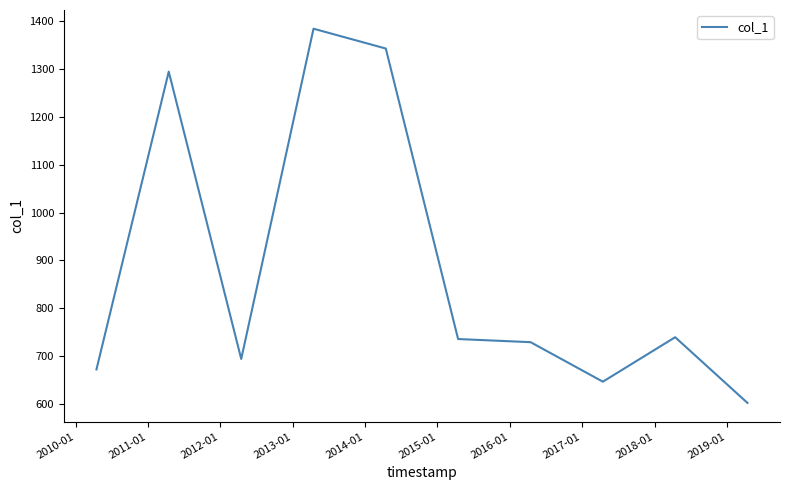

Count the number of categories in the chart.

10